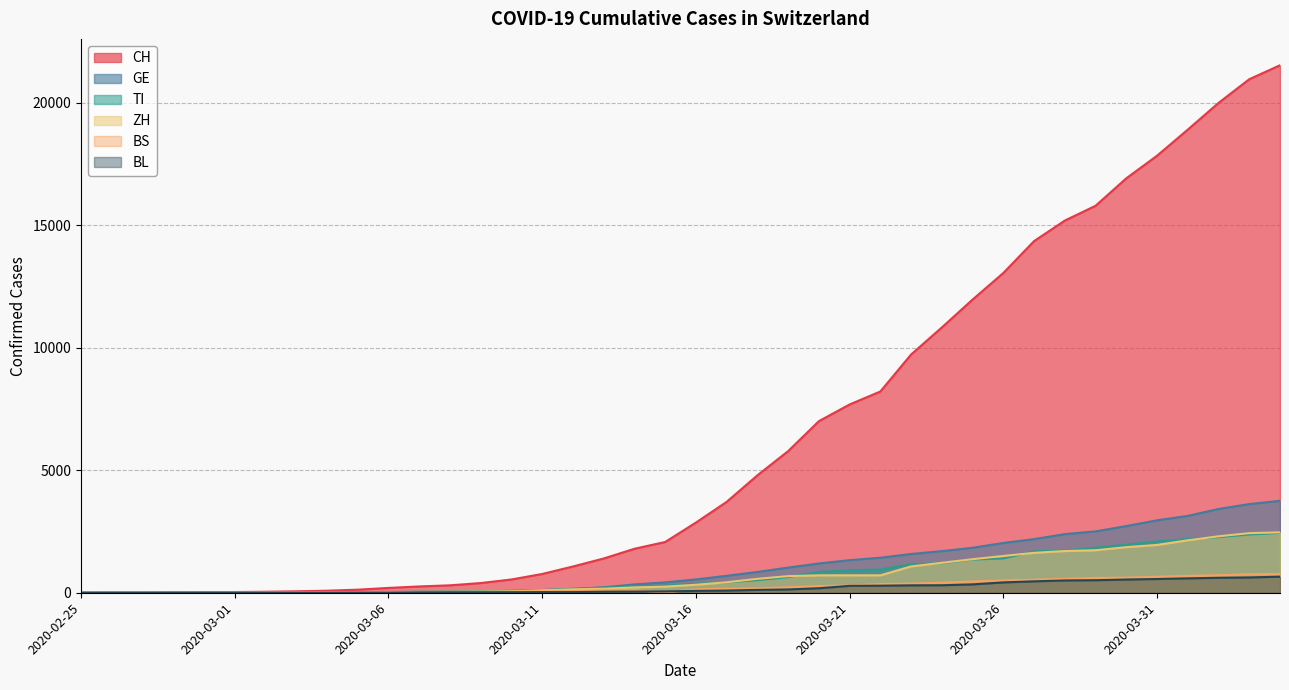

True or false: CH and GE cross at least once.

False